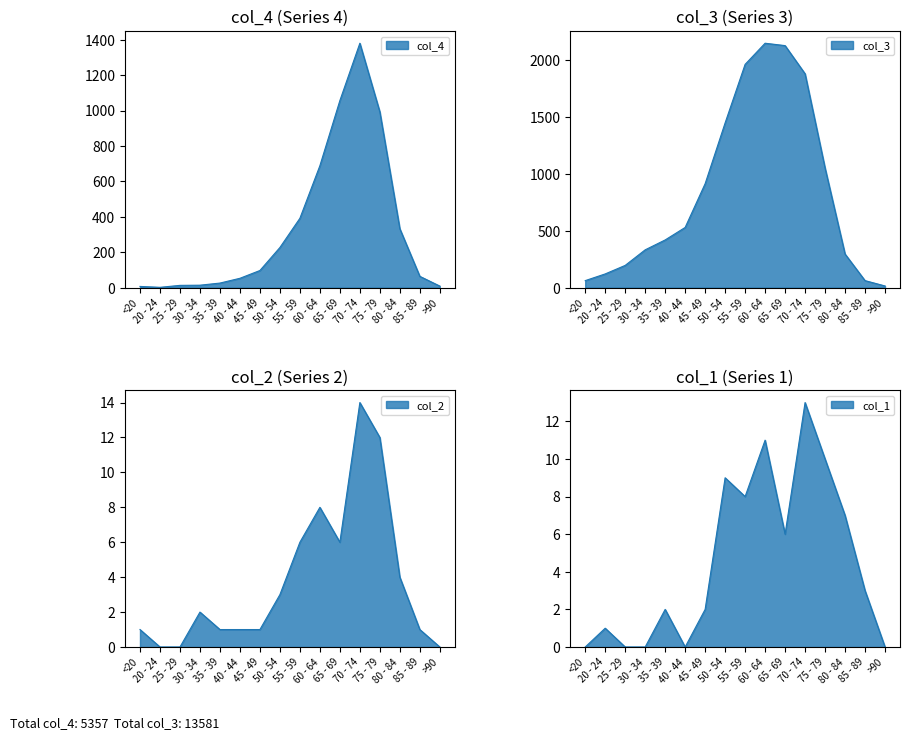

Which category has the highest value in the col_3 series?

60 - 64